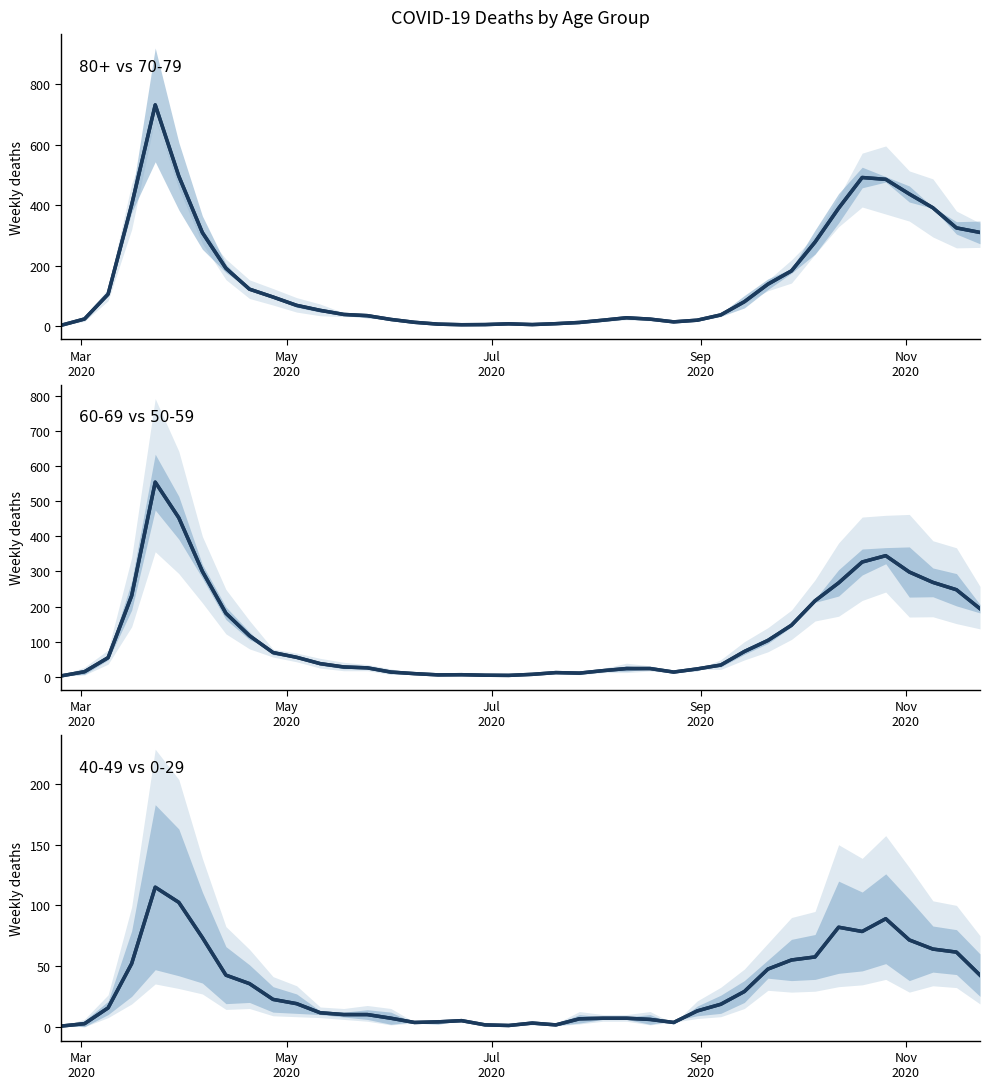

Between Sep
2020 and Nov
2020, which series saw the biggest shift?

70 - 79